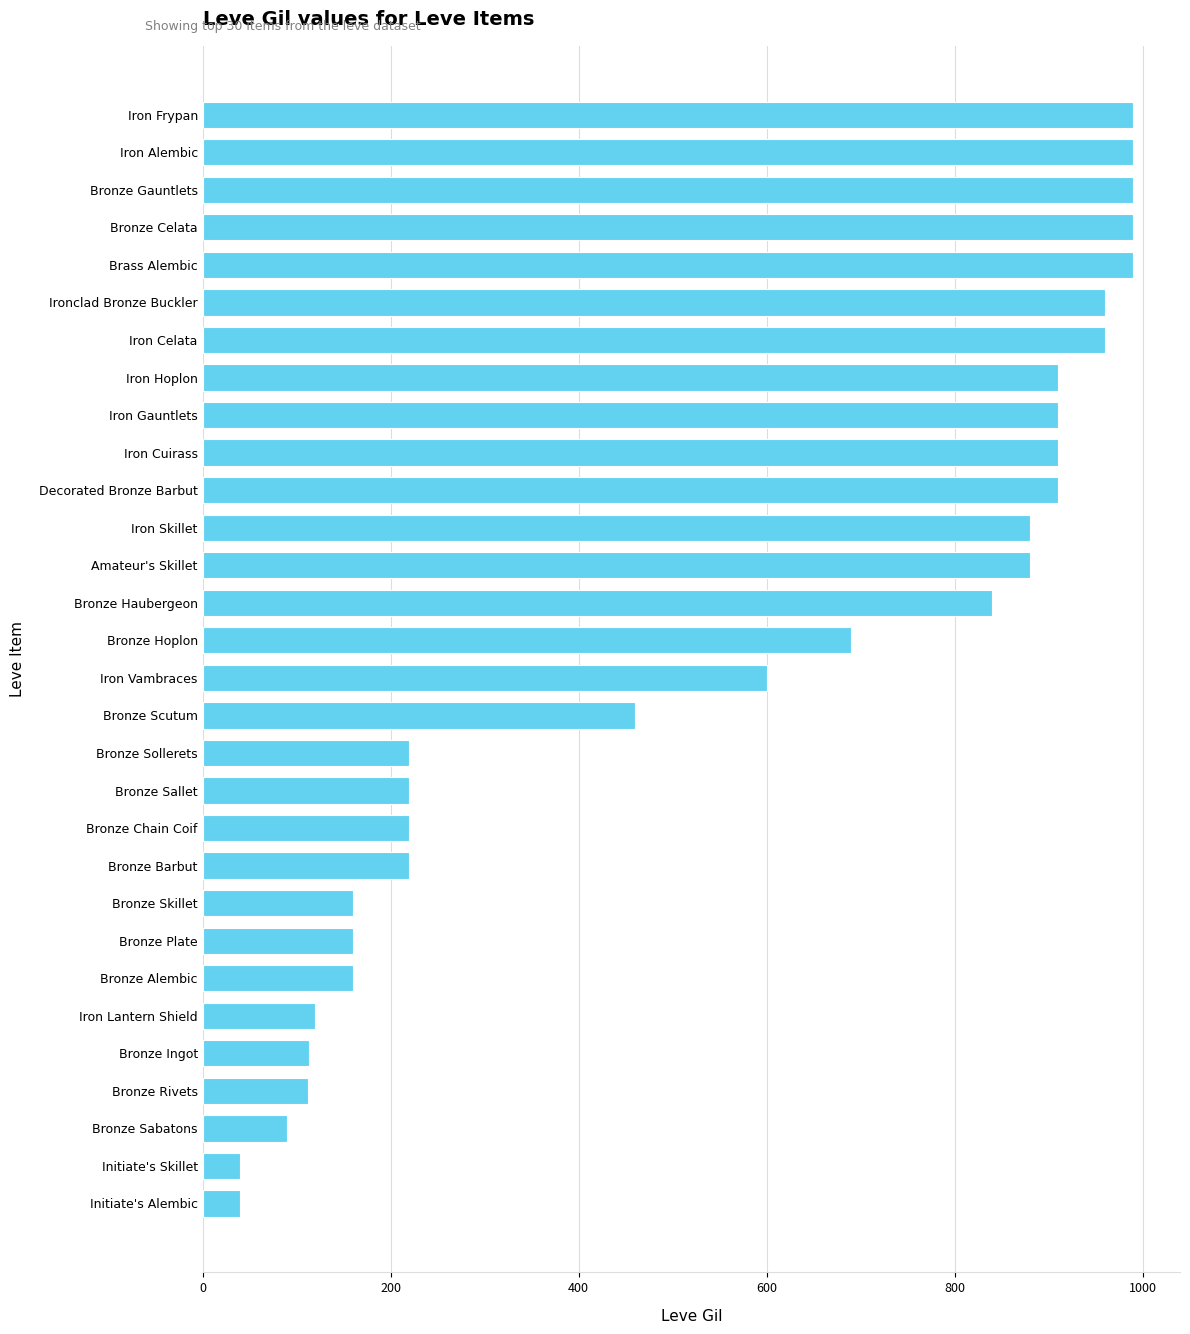

What is the greatest value displayed?

990